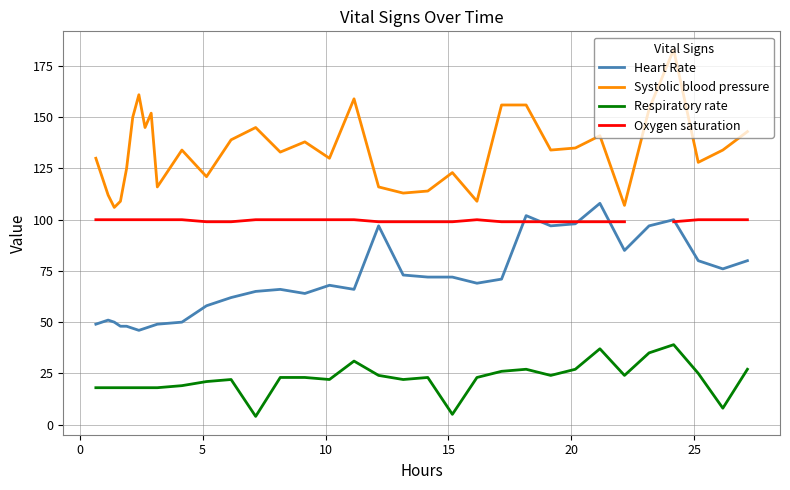

What are all the series names shown in the legend?

Heart Rate, Systolic blood pressure, Respiratory rate, Oxygen saturation